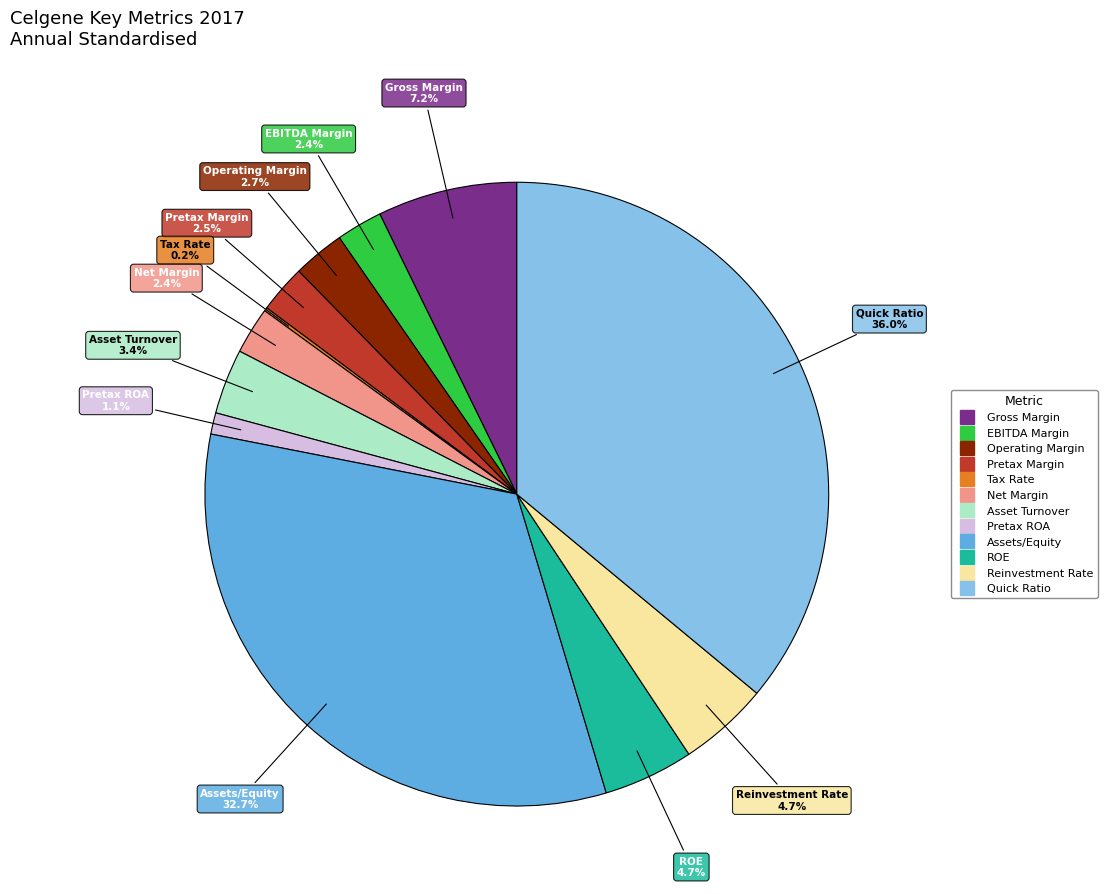

Is there any slice that represents more than half of the pie?

No